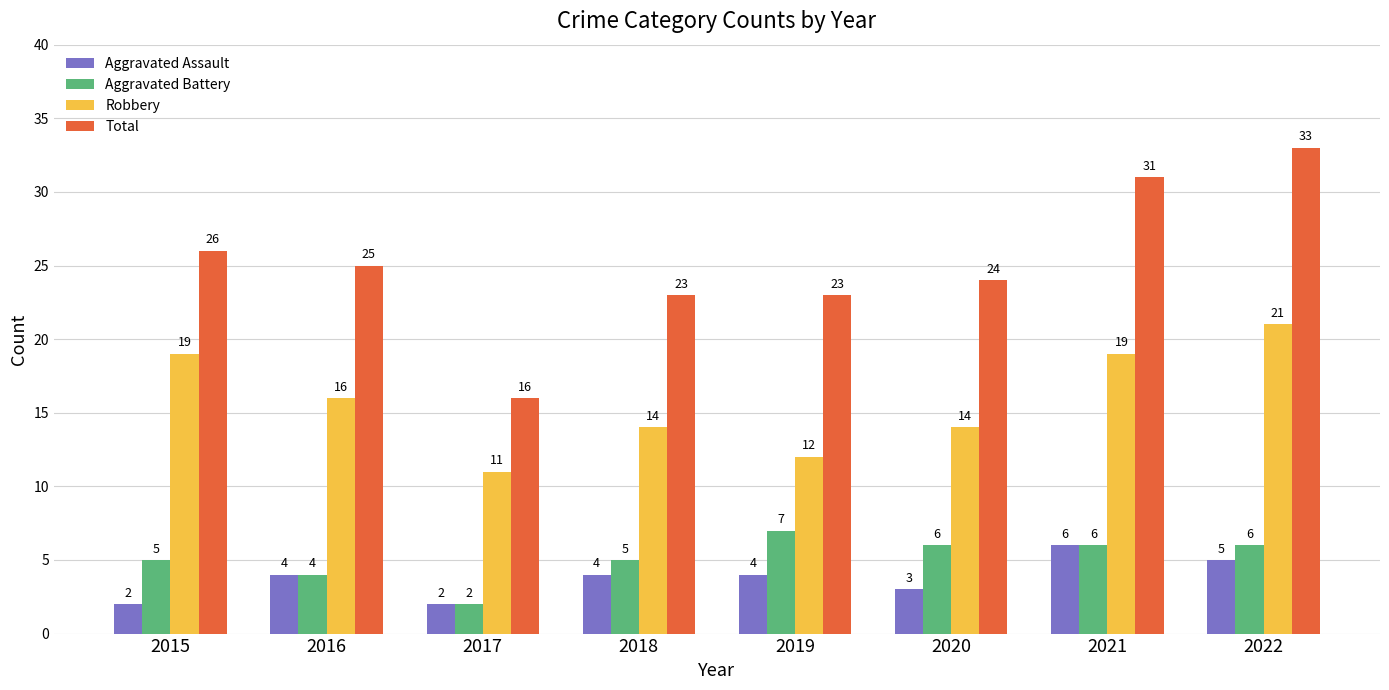

How many groups of bars are there?

8